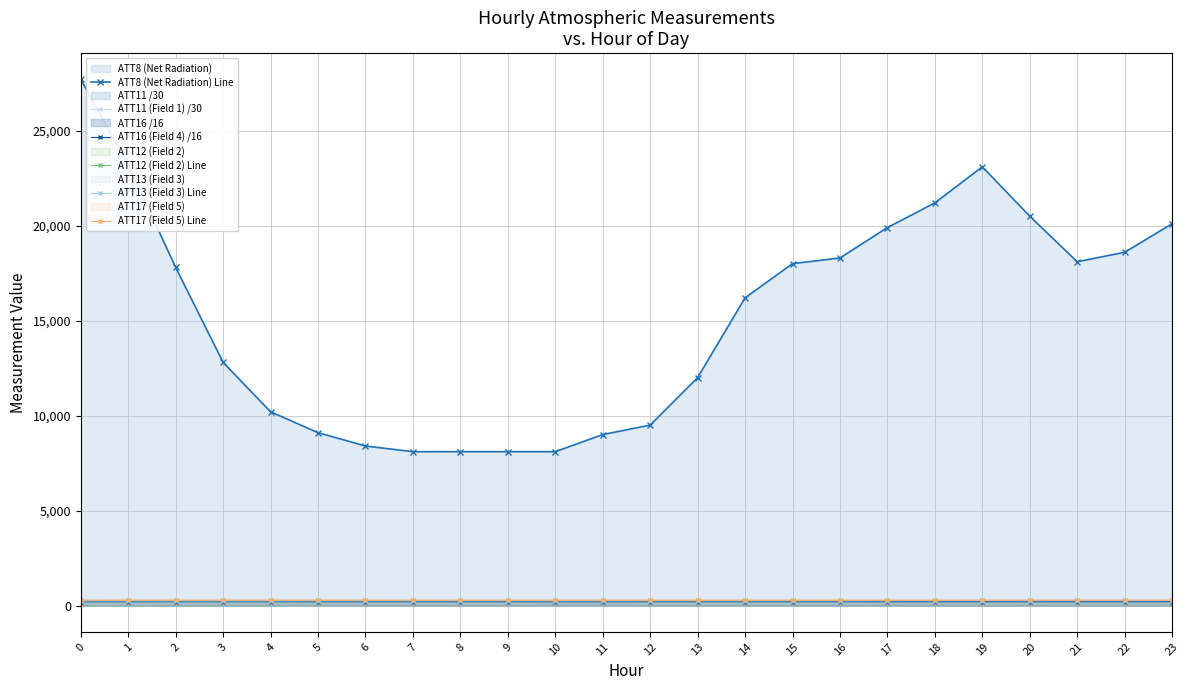

What is the highest value of the ATT16 (Field 4) /16 series?

202.0